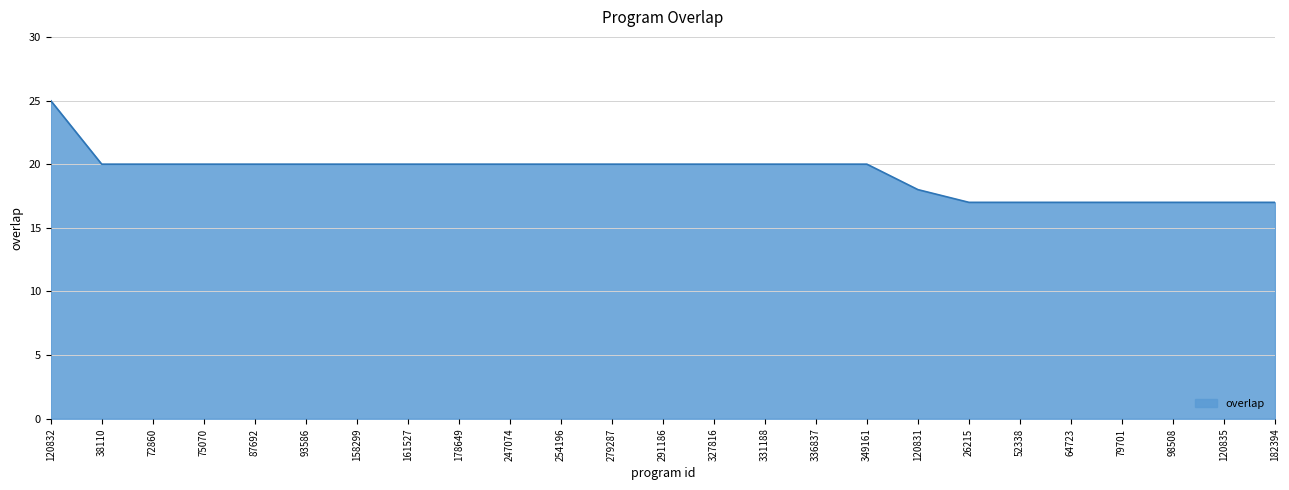

What is the change in value from 120831 to 120835?

-1